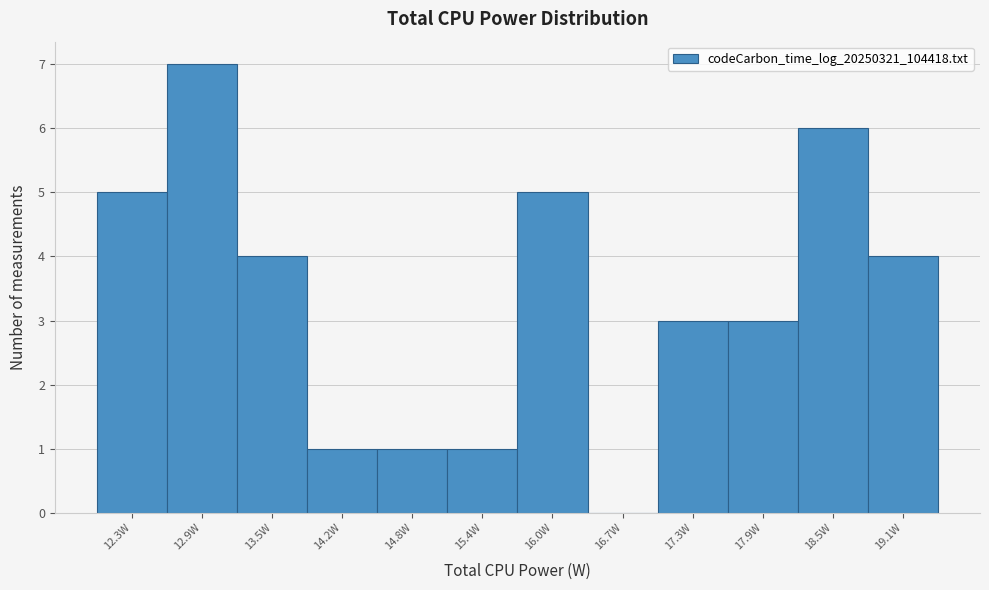

Reading left to right, extract all data points from this chart.

12.3W=5	12.9W=7	13.5W=4	14.2W=1	14.8W=1	15.4W=1	16.0W=5	16.7W=0	17.3W=3	17.9W=3	18.5W=6	19.1W=4